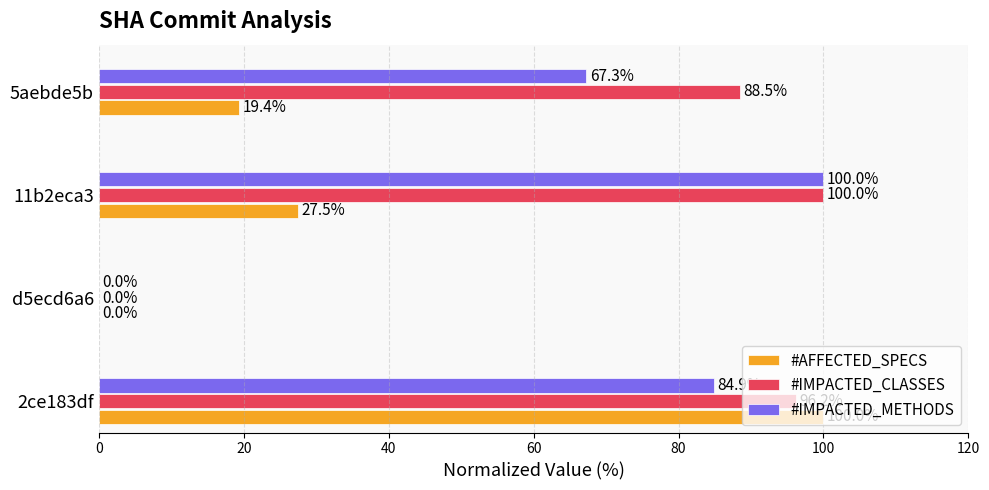

What is the sum of the #AFFECTED_SPECS values at 5aebde5b and d5ecd6a6?

19.4